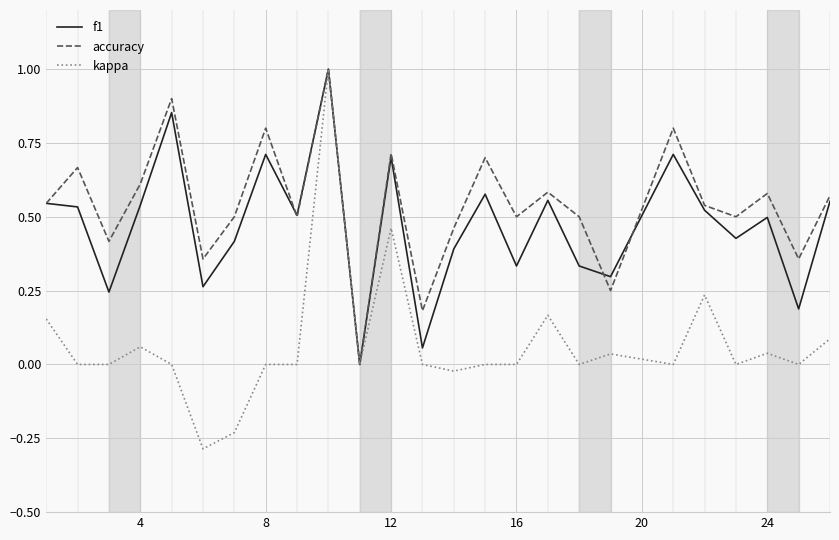

List the series in order of their overall mean, lowest first.

kappa, f1, accuracy